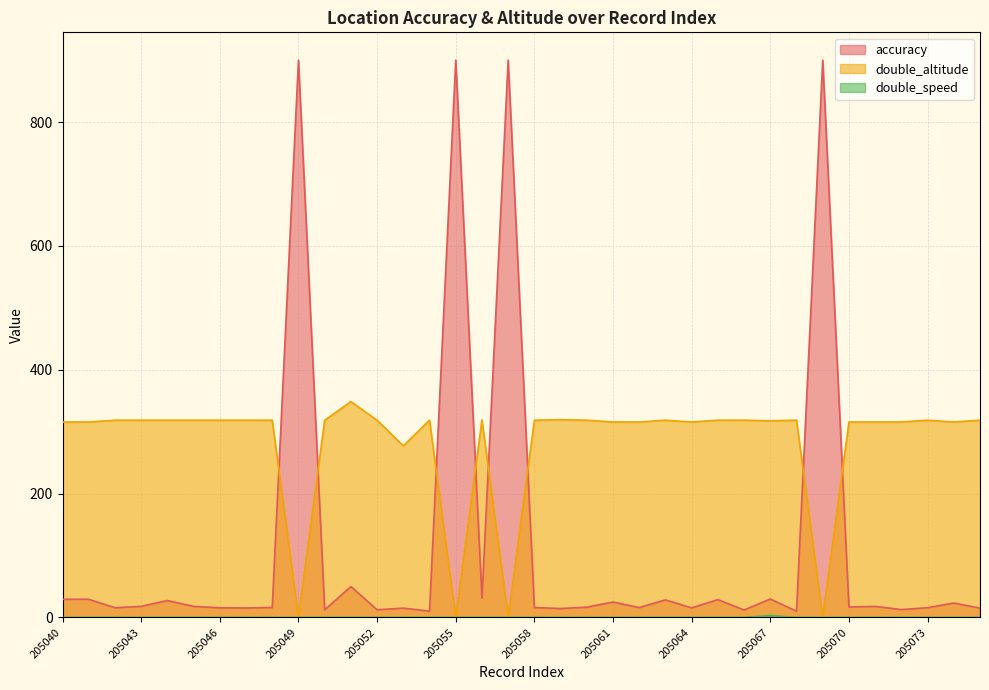

Reading right to left, what are all the values shown in this chart?

accuracy: 205075=15.0	205074=23.2	205073=15.7	205072=12.6	205071=17.8	205070=16.8	205069=900.0	205068=10.0	205067=29.7	205066=11.9	205065=28.7	205064=15.4	205063=28.3	205062=15.9	205061=24.8	205060=16.6	205059=14.3	205058=16.0	205057=900.0	205056=31.1	205055=900.0	205054=10.0	205053=15.0	205052=12.3	205051=49.8	205050=12.2	205049=900.0	205048=16.0	205047=15.2	205046=15.5	205045=17.8	205044=27.2	205043=17.8	205042=15.6	205041=29.2	205040=29.3
double_altitude: 205075=318.5	205074=315.6	205073=318.5	205072=315.6	205071=315.6	205070=315.6	205069=0.0	205068=318.5	205067=317.5	205066=318.5	205065=318.5	205064=315.6	205063=318.5	205062=315.6	205061=315.6	205060=318.5	205059=319.4	205058=318.5	205057=0.0	205056=319.0	205055=0.0	205054=318.5	205053=277.1	205052=318.5	205051=348.6	205050=318.5	205049=0.0	205048=318.5	205047=318.5	205046=318.5	205045=318.5	205044=318.5	205043=318.5	205042=318.5	205041=315.6	205040=315.6
double_speed: 205075=0.0	205074=0.0	205073=0.0	205072=0.0	205071=0.0	205070=0.0	205069=0.0	205068=0.0	205067=3.0	205066=0.0	205065=0.0	205064=0.0	205063=0.0	205062=0.0	205061=0.0	205060=0.0	205059=0.0	205058=0.0	205057=0.0	205056=0.0	205055=0.0	205054=0.0	205053=0.0	205052=0.0	205051=0.0	205050=0.0	205049=0.0	205048=0.0	205047=0.0	205046=0.0	205045=0.0	205044=0.0	205043=0.0	205042=0.0	205041=0.0	205040=0.0